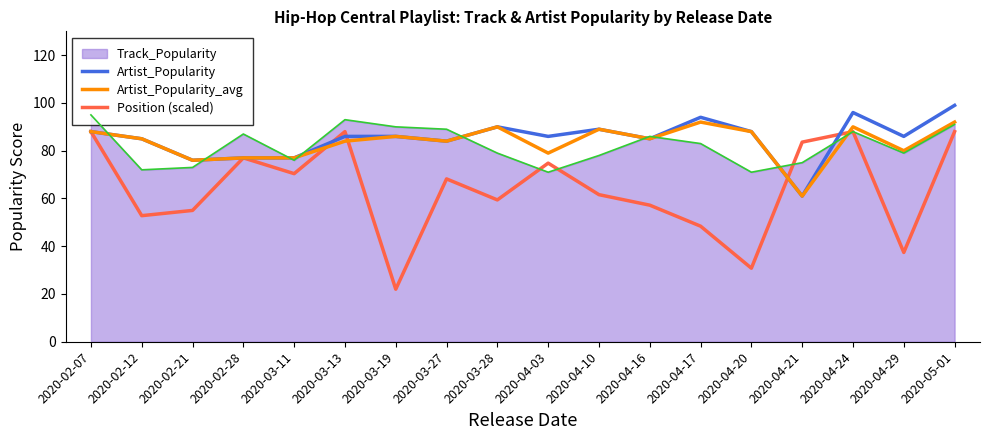

True or false: Artist_Popularity has a value of 88.0 at 2020-02-07.

True